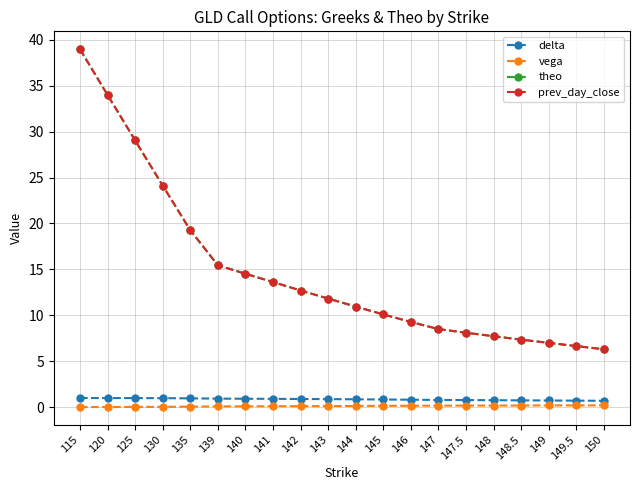

Does the chart display data point markers on the line(s)?

Yes